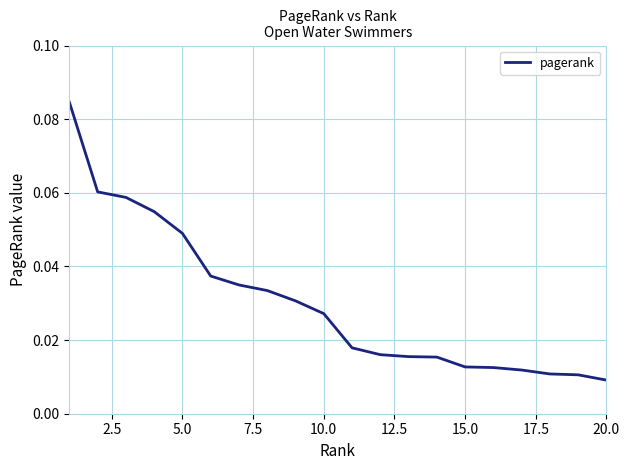

Does the chart display data point markers on the line(s)?

No